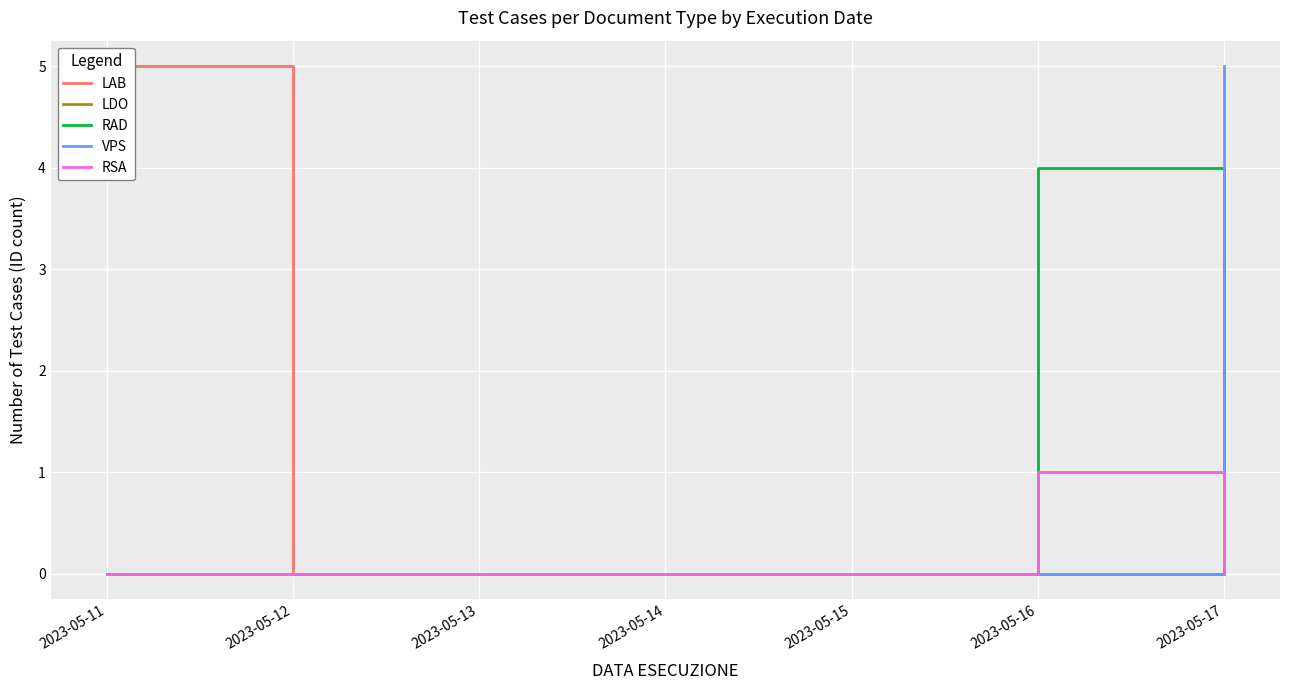

Which series has the largest total across all categories?

LAB